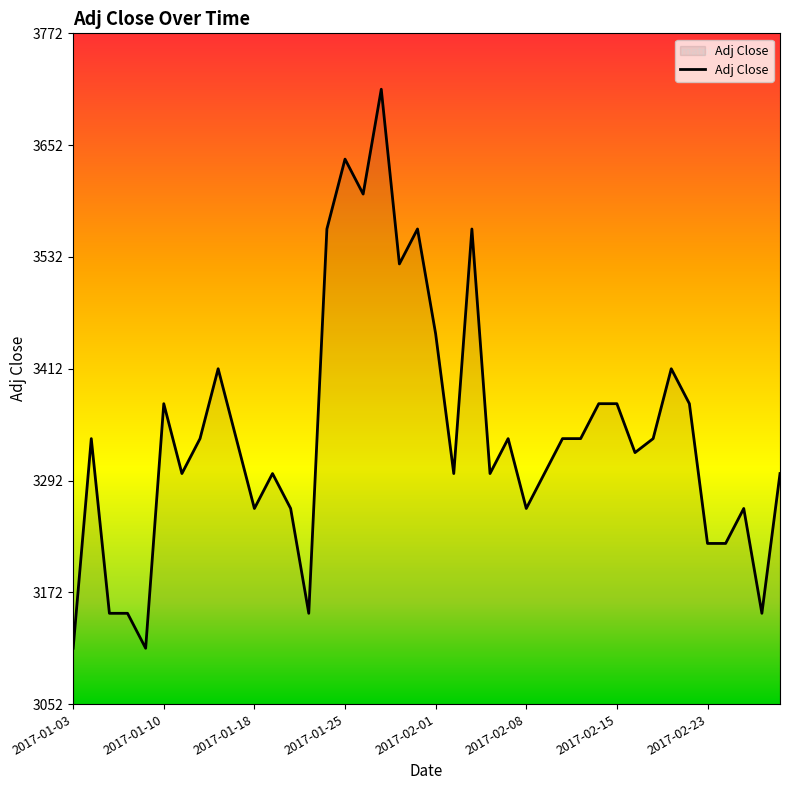

What is the difference between the maximum and minimum values?

600.0